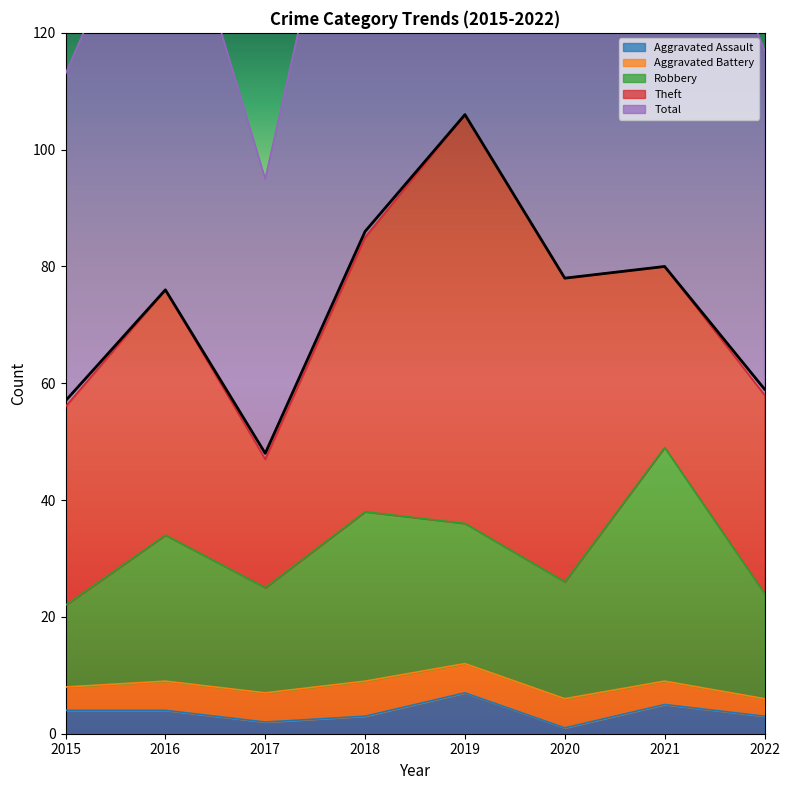

Where is the first local maximum for Robbery?

2016